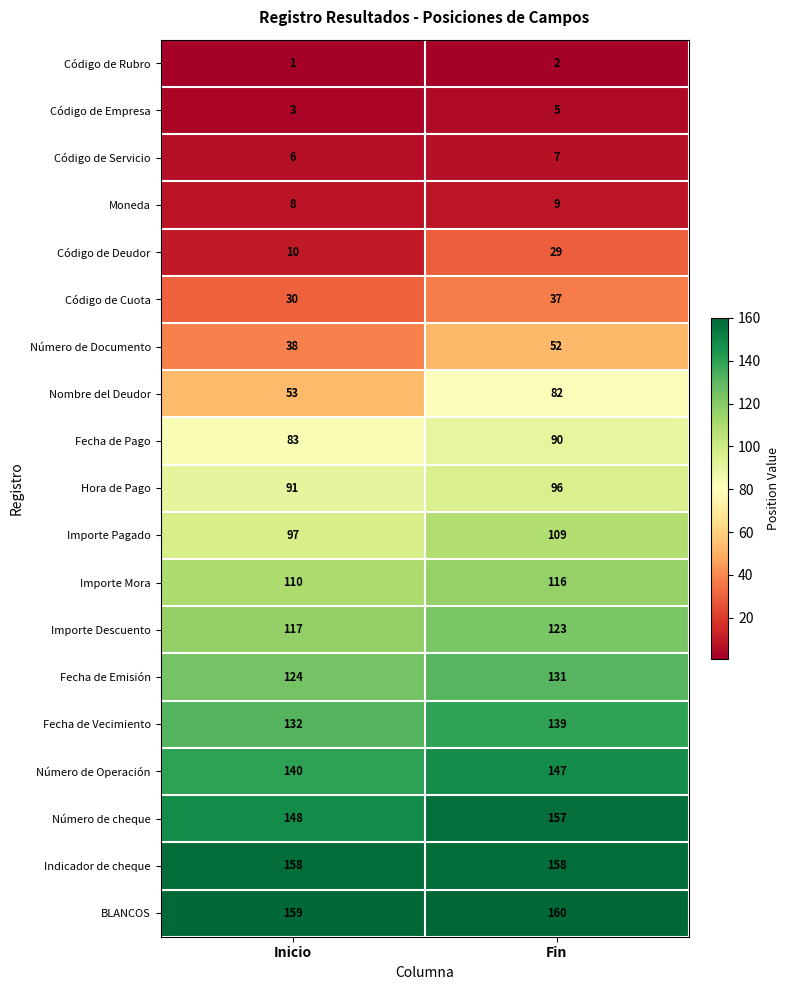

What is the smallest value displayed?

1